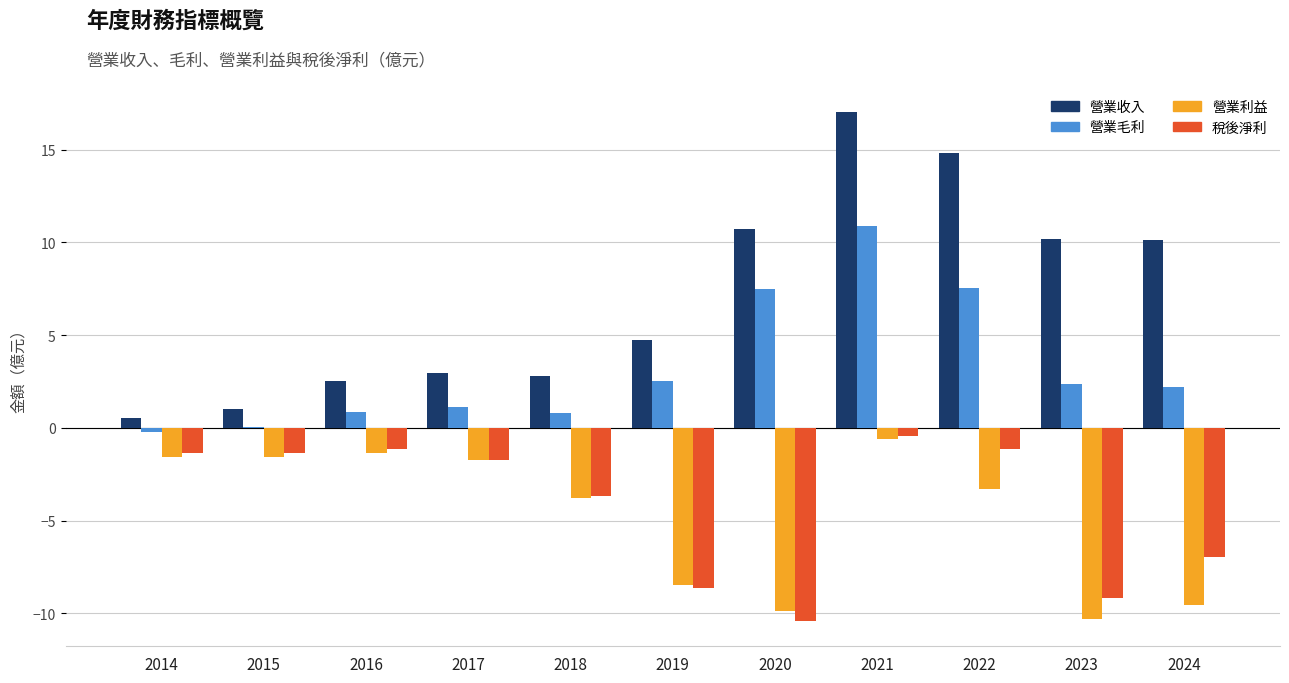

What is the difference between the 營業收入 values at 2024 and 2022?

4.7